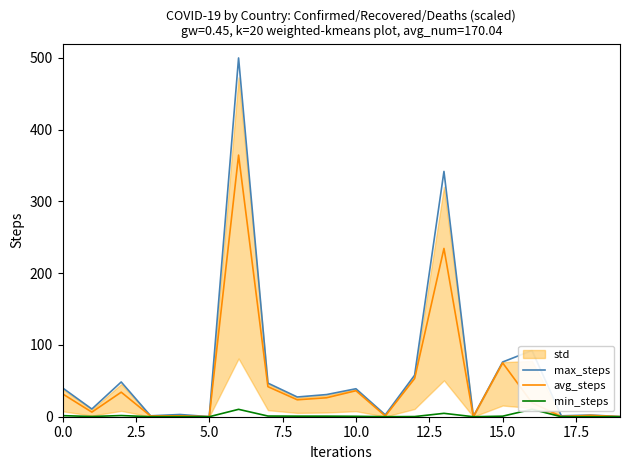

True or false: min_steps and avg_steps cross at least once.

False